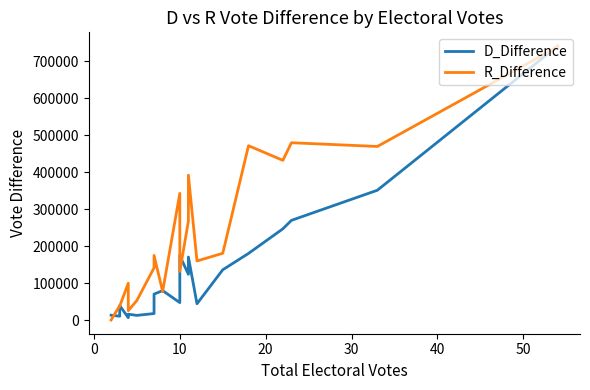

Is the value of D_Difference at 8 greater than the value of R_Difference at 14?

No